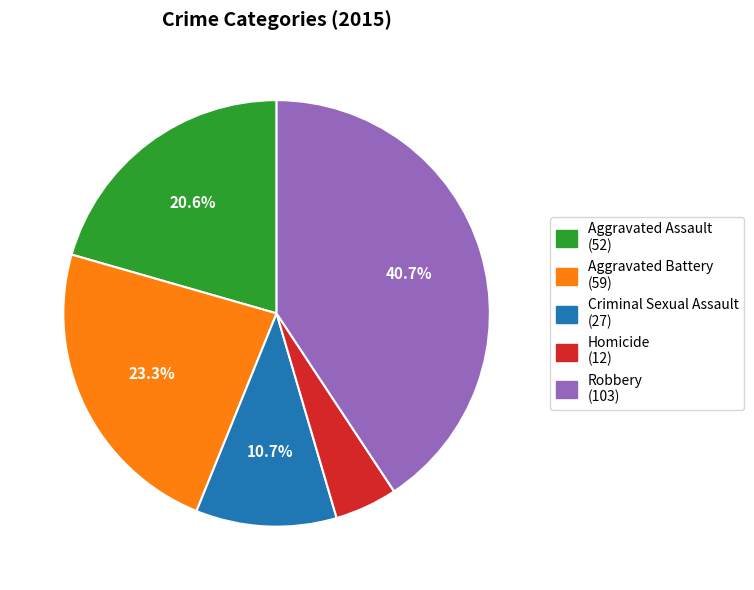

What percentage do Robbery and Aggravated Assault together represent?

61.3%